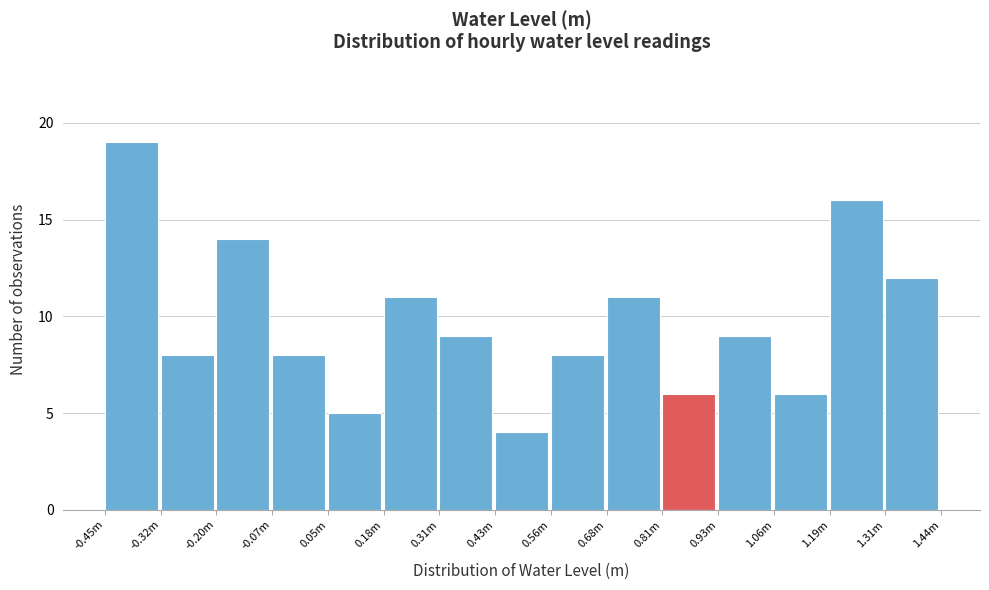

Reading left to right, list all the values displayed in this chart.

-0.45m=19	-0.32m=8	-0.20m=14	-0.07m=8	0.05m=5	0.18m=11	0.31m=9	0.43m=4	0.56m=8	0.68m=11	0.81m=6	0.93m=9	1.06m=6	1.19m=16	1.31m=12